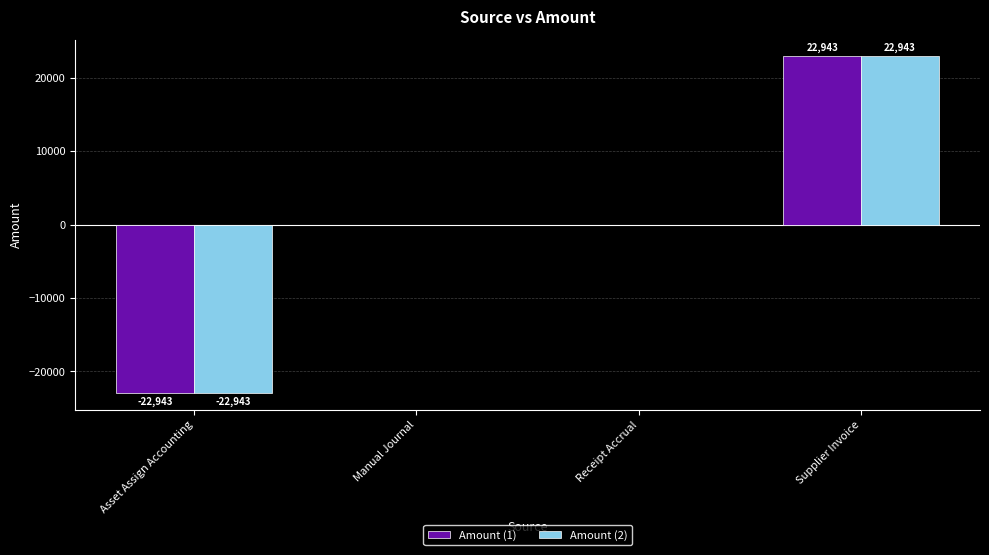

True or false: Amount (1) has a value of 0.0 at Receipt Accrual.

True